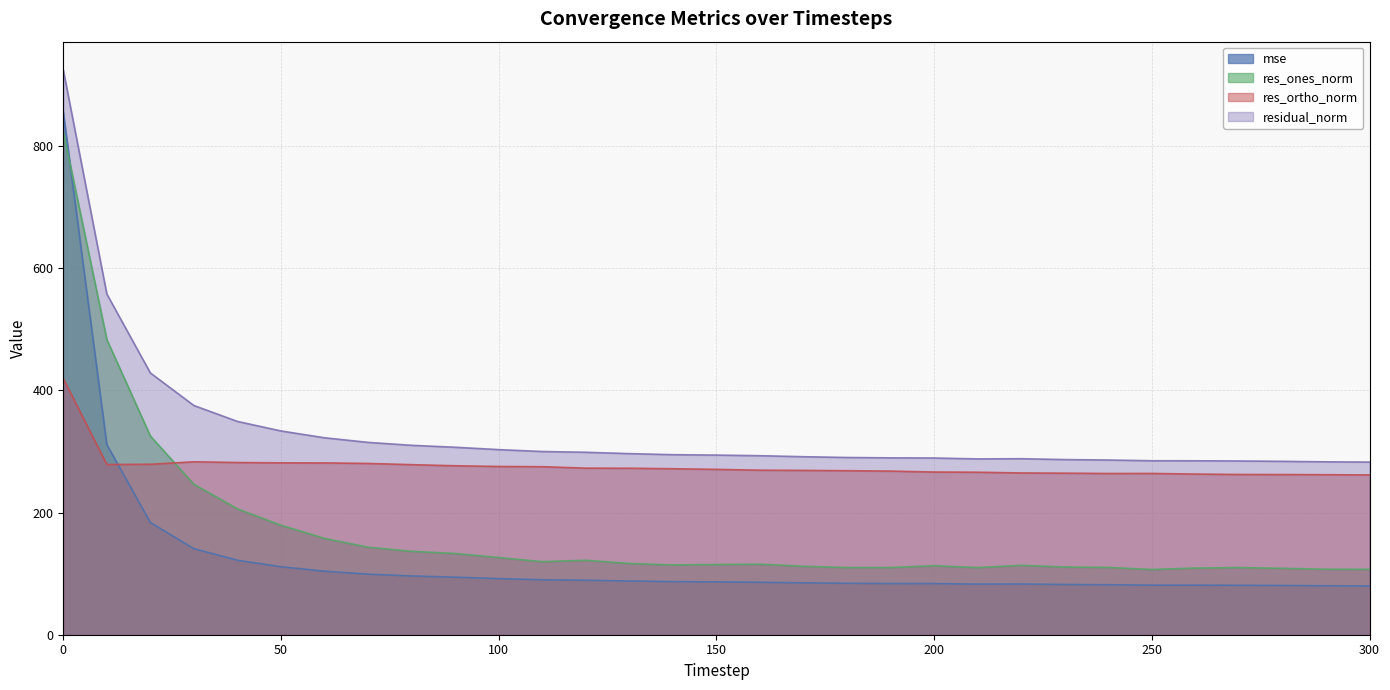

What is the difference between the mse values at 30 and 190?

57.0